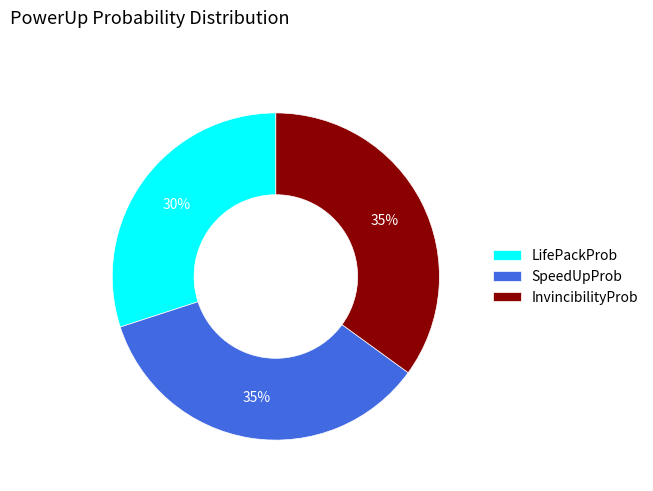

Does any single category account for the majority?

No